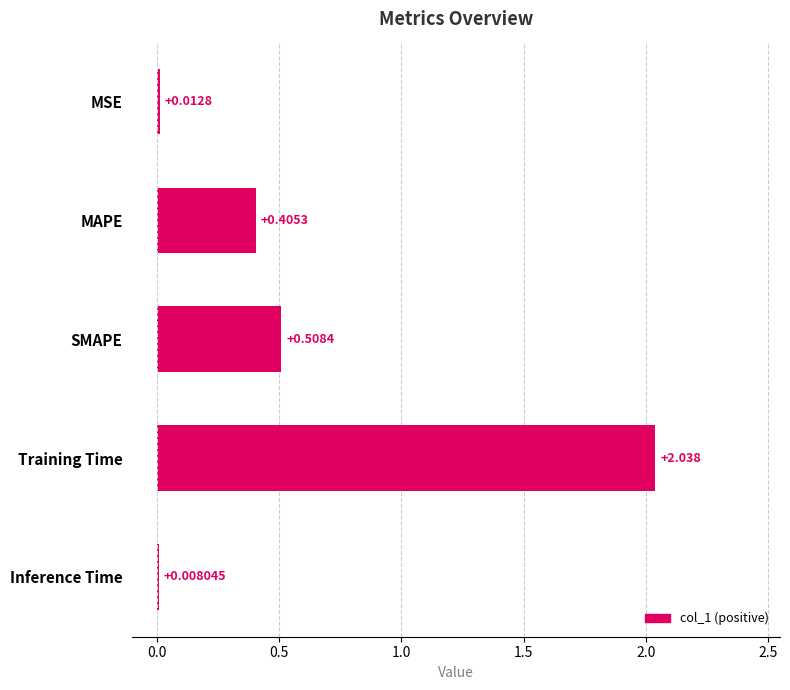

How many data points does each series have?

5